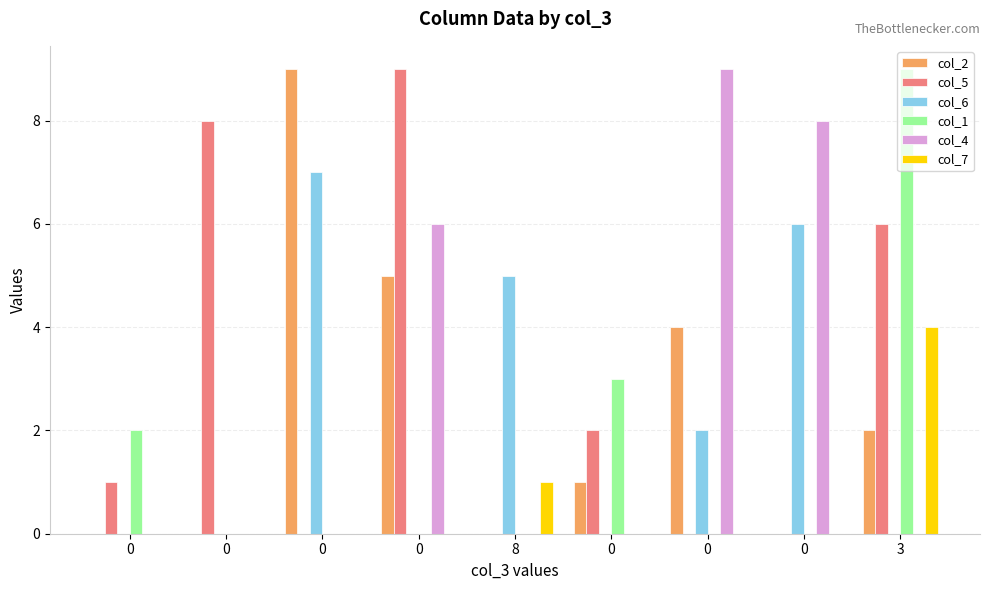

Are the bars grouped side by side (vs. stacked)?

Yes